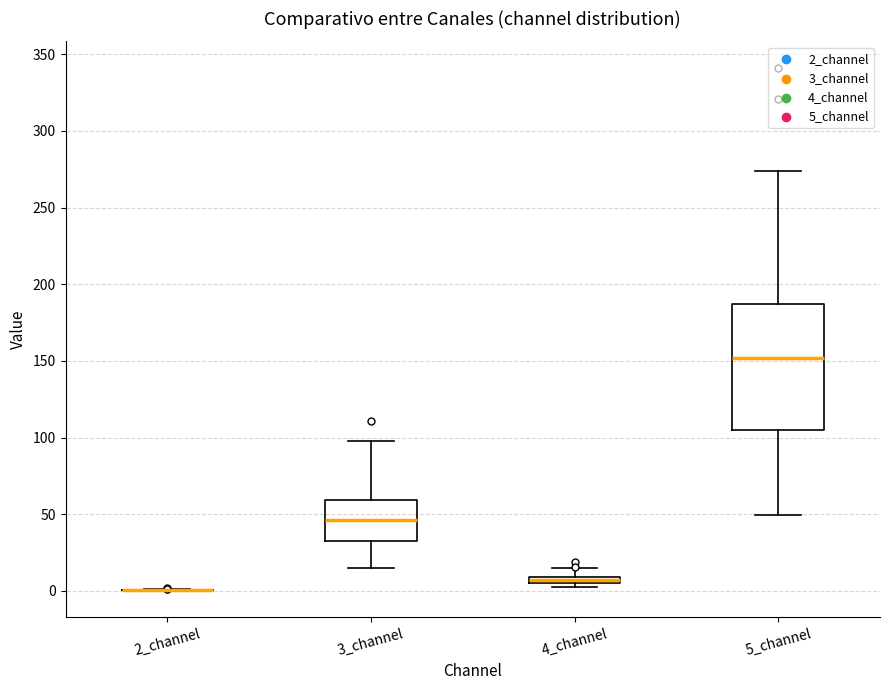

Comparing the boxes themselves (not the whiskers), which one is the tallest?

5_channel